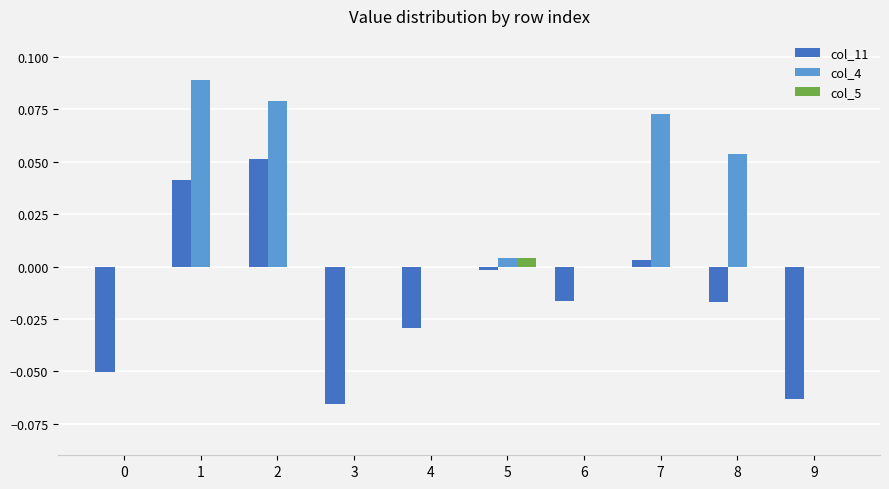

Is the value of col_11 at 6 greater than the value of col_5 at 7?

No